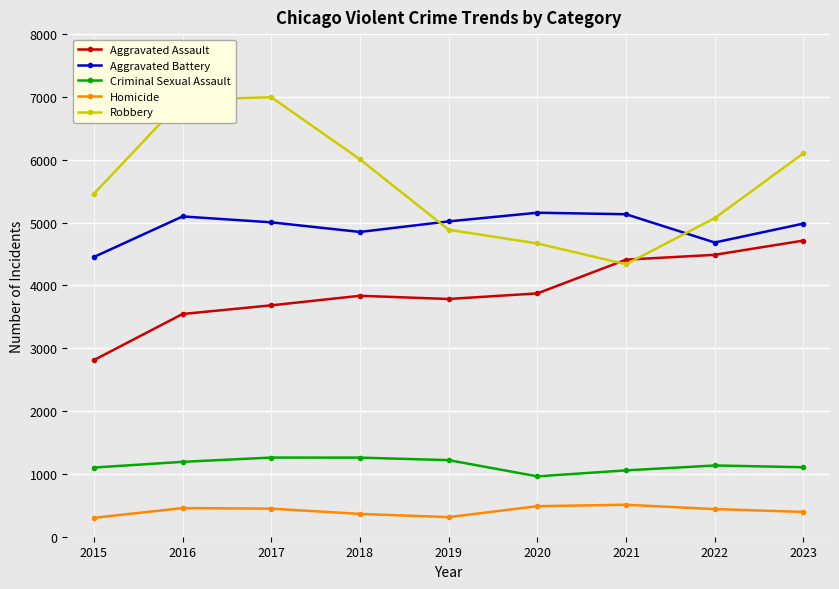

How many lines are shown in the chart?

5